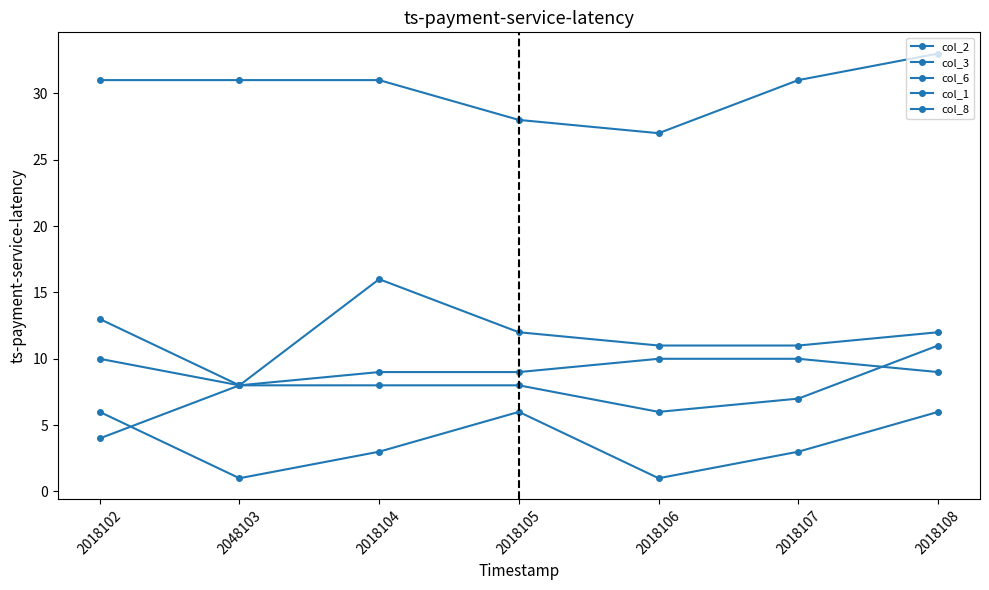

What is the maximum value for col_2?

11